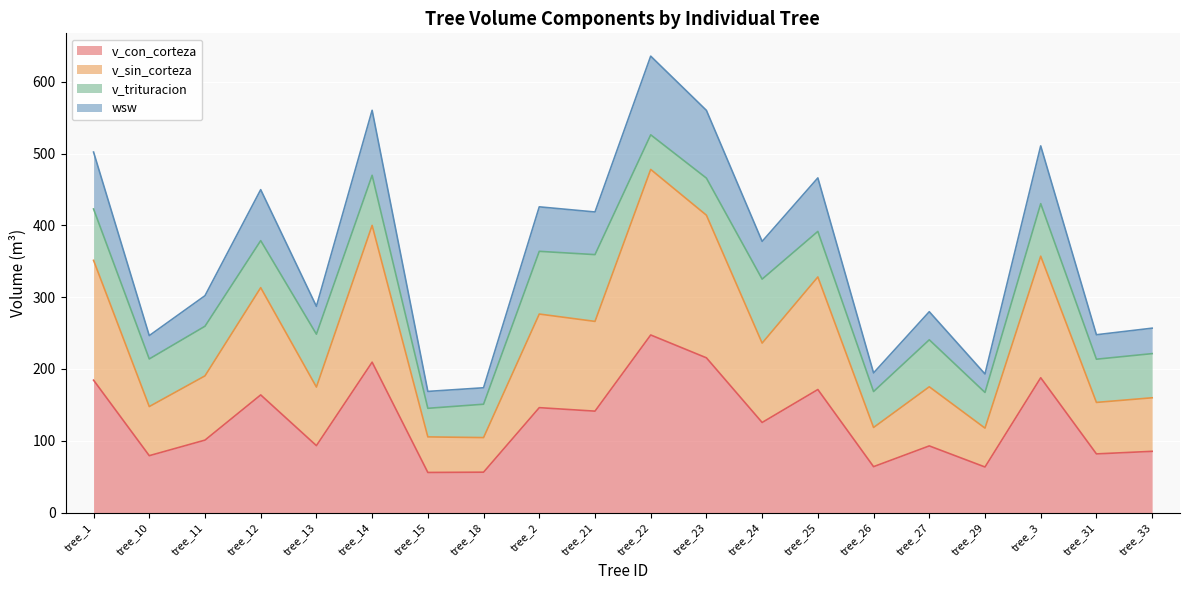

What is the total value across all series at tree_1?

502.1